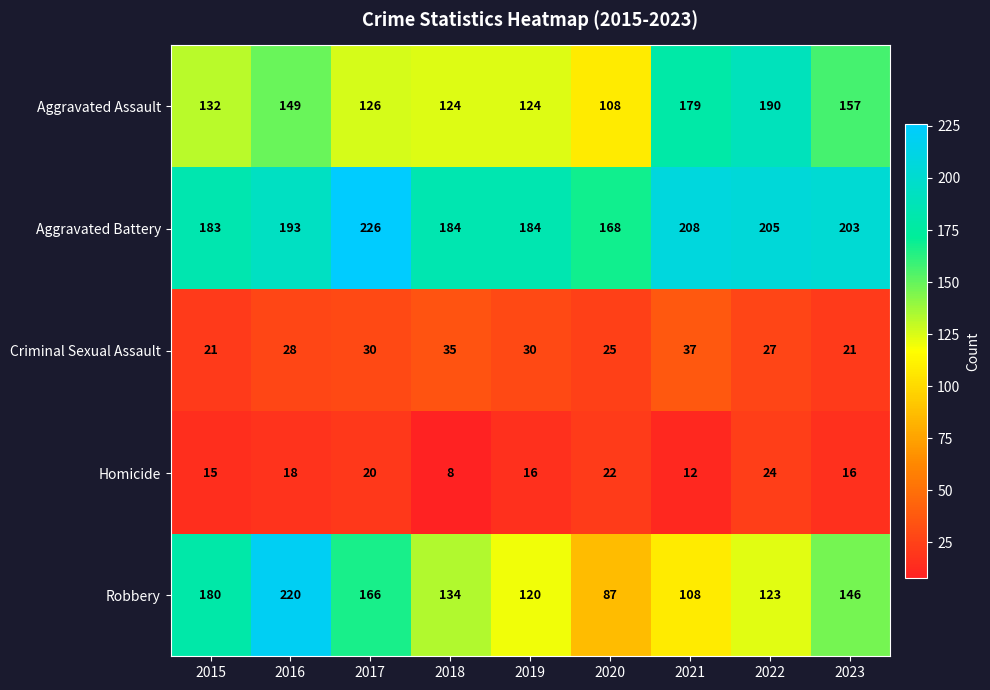

Count the number of categories in the chart.

9